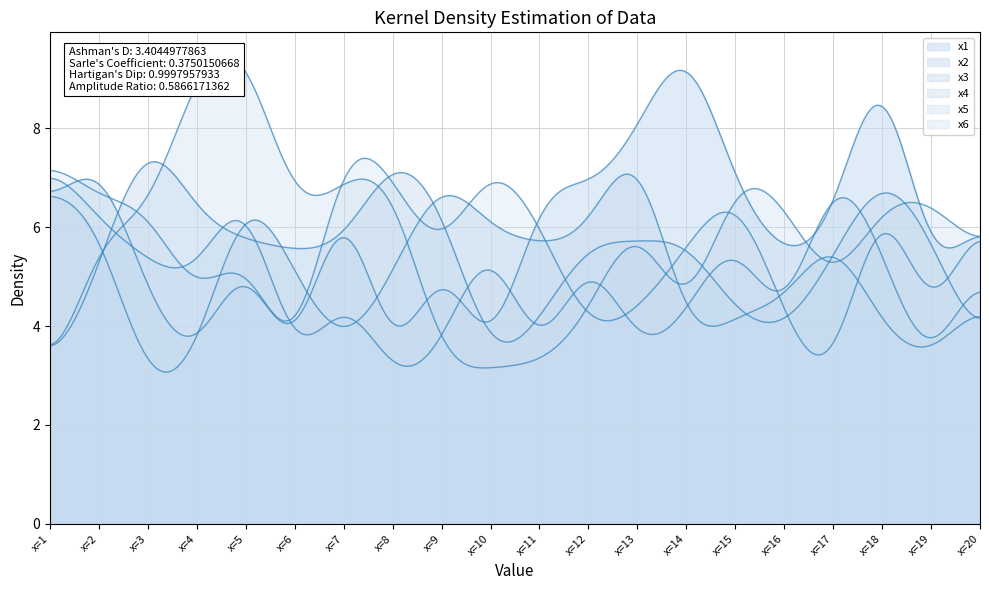

How many lines are shown in the chart?

6